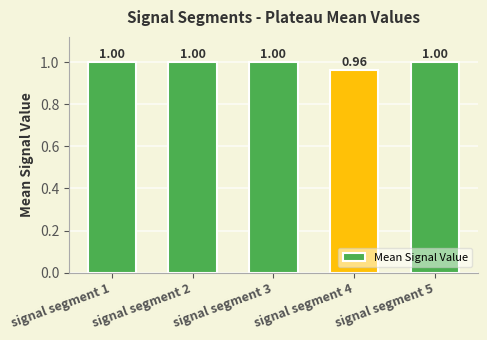

How many bars are there in total?

5